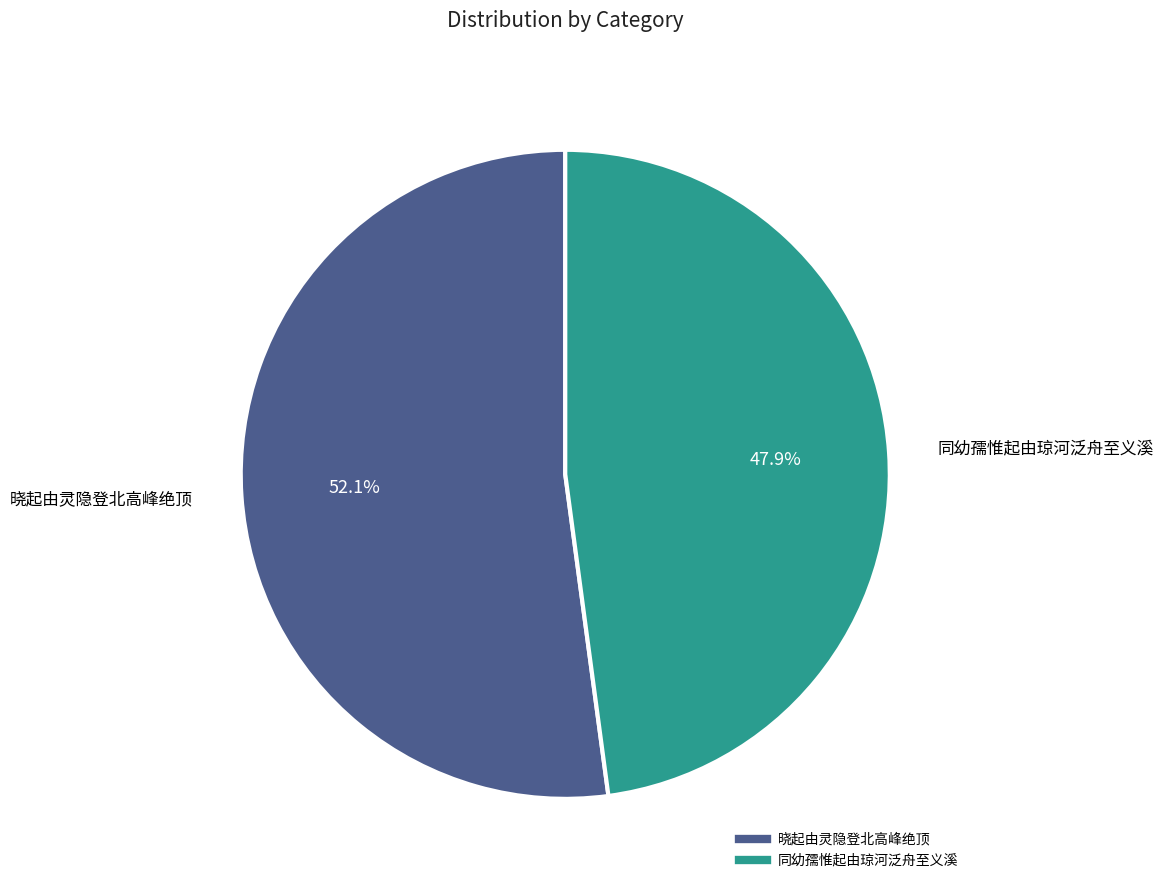

What is the ratio of the value at 同幼孺惟起由琼河泛舟至义溪 to the value at 晓起由灵隐登北高峰绝顶?

0.9